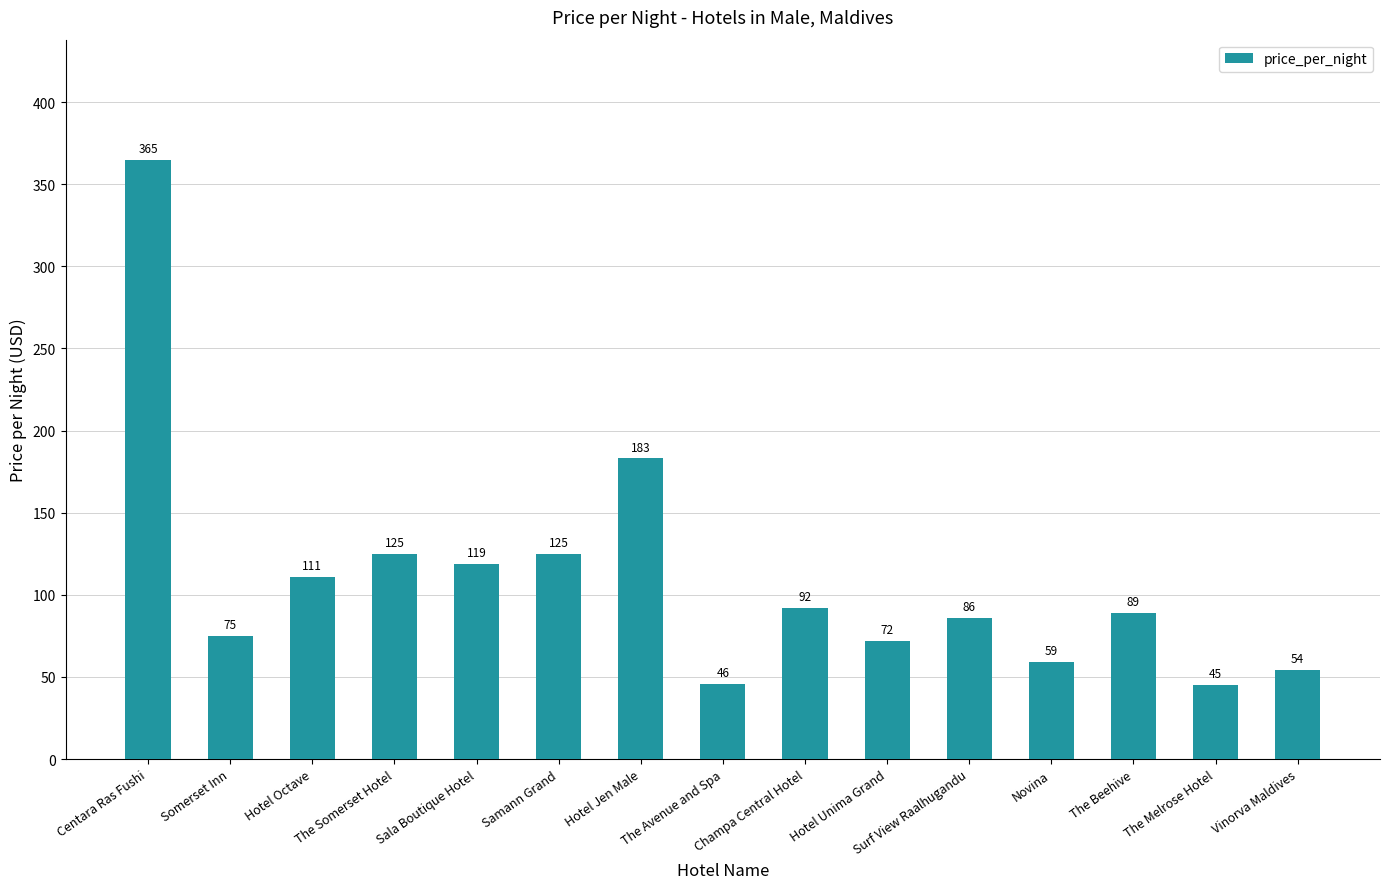

Reading right to left, extract all data points from this chart.

Vinorva Maldives=54	The Melrose Hotel=45	The Beehive=89	Novina=59	Surf View Raalhugandu=86	Hotel Unima Grand=72	Champa Central Hotel=92	The Avenue and Spa=46	Hotel Jen Male=183	Samann Grand=125	Sala Boutique Hotel=119	The Somerset Hotel=125	Hotel Octave=111	Somerset Inn=75	Centara Ras Fushi=365